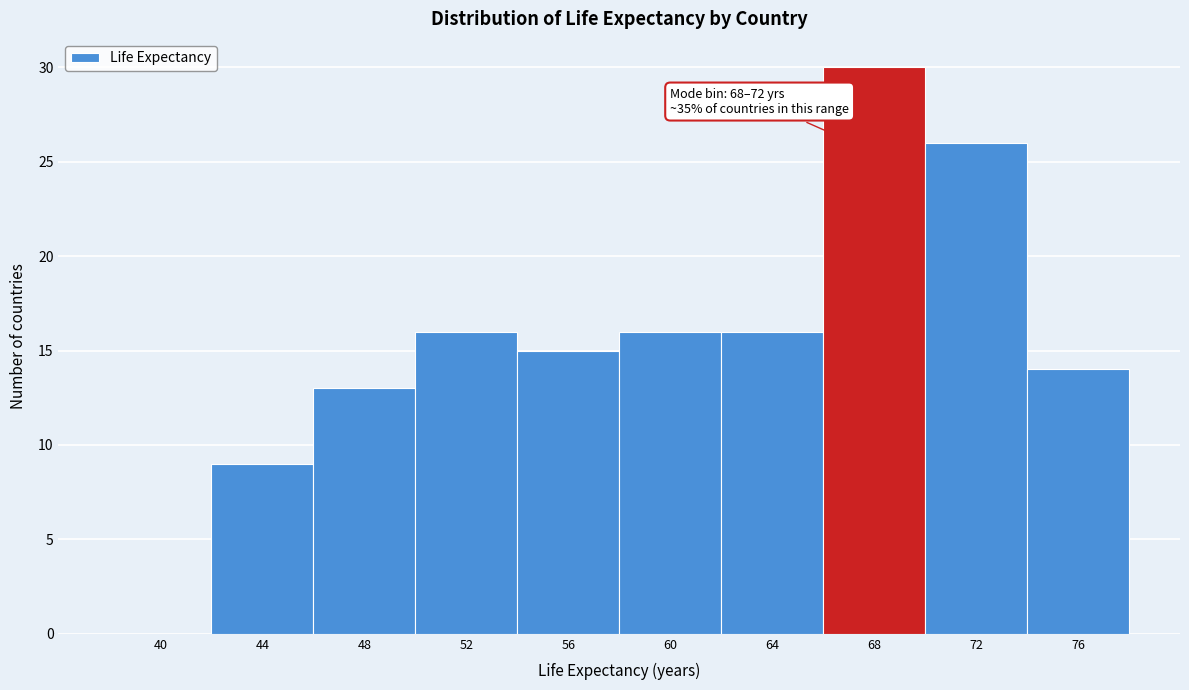

Reading left to right, what are all the values shown in this chart?

40=0	44=9	48=13	52=16	56=15	60=16	64=16	68=30	72=26	76=14